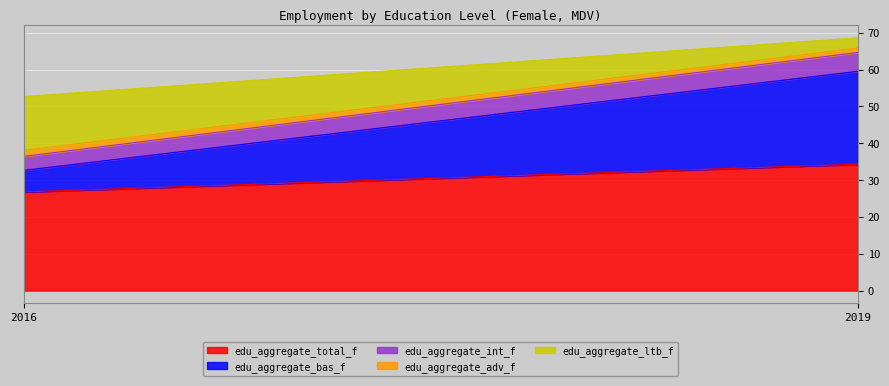

List the labels in order of edu_aggregate_ltb_f value, largest first.

2016, 2019